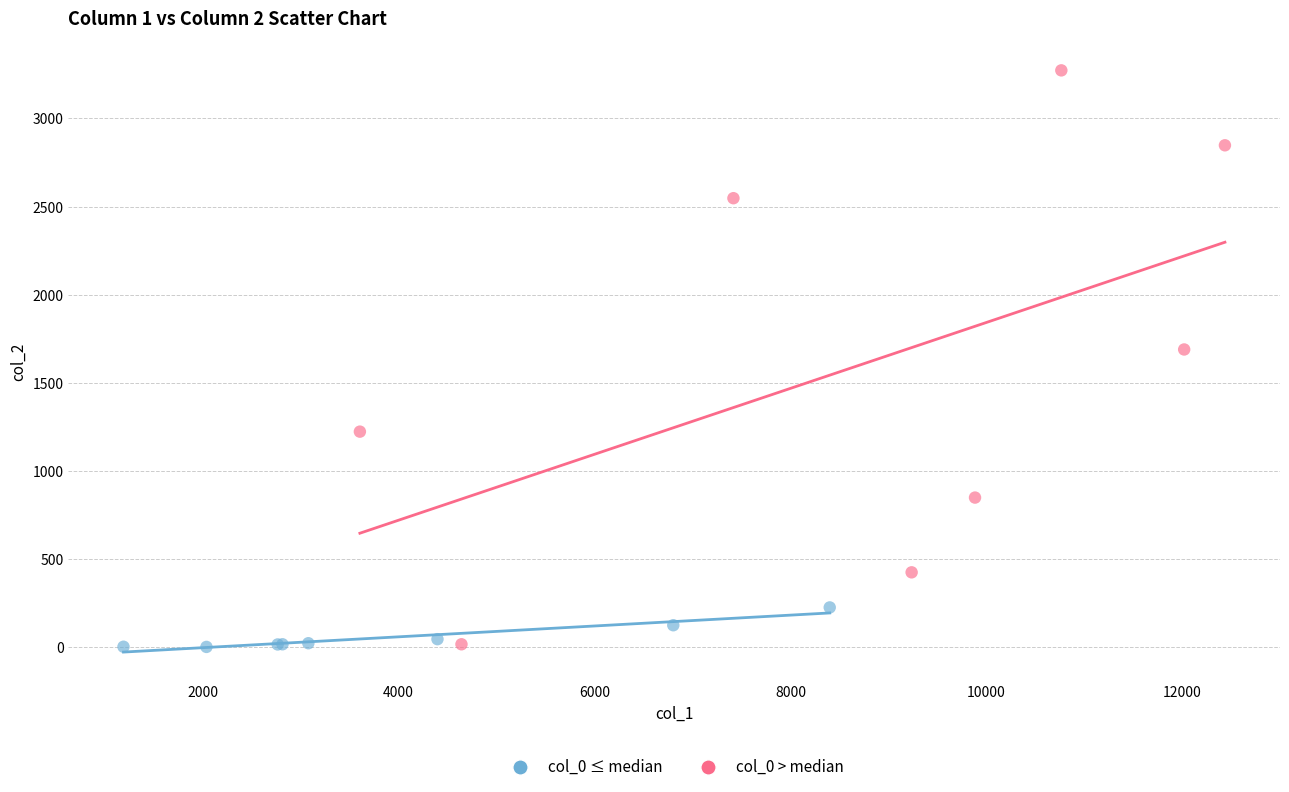

Which series contains the highest Y value?

col_0 > median